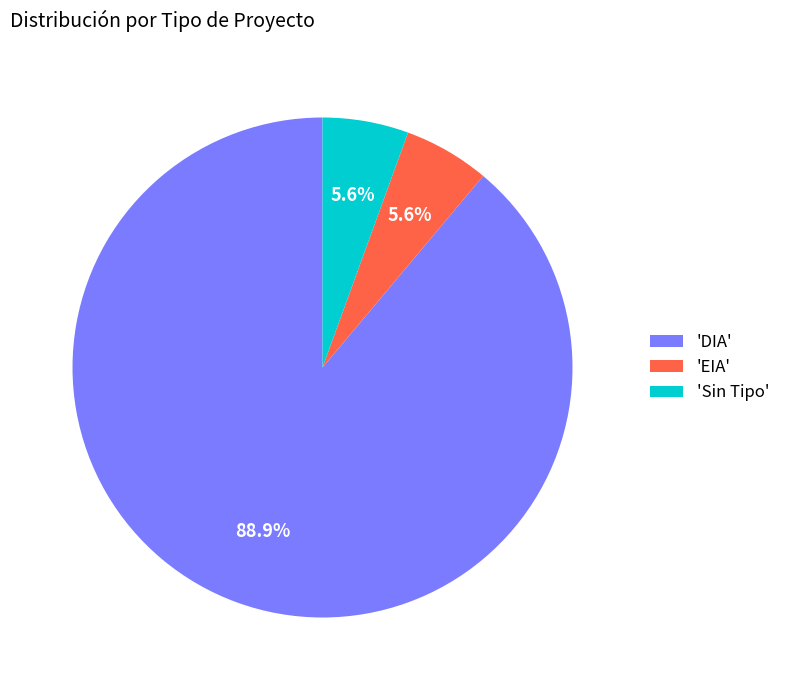

Count the number of slices in the pie.

3